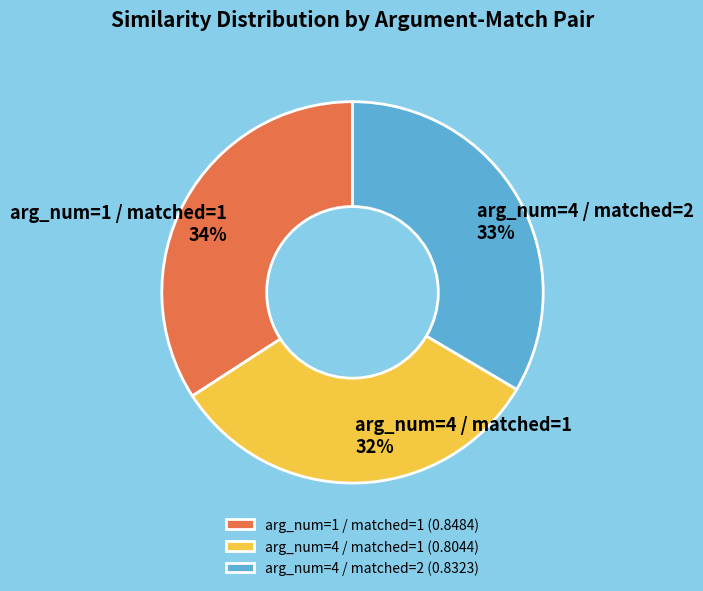

Between arg_num=1 / matched=1 and arg_num=4 / matched=2, which is larger?

arg_num=1 / matched=1